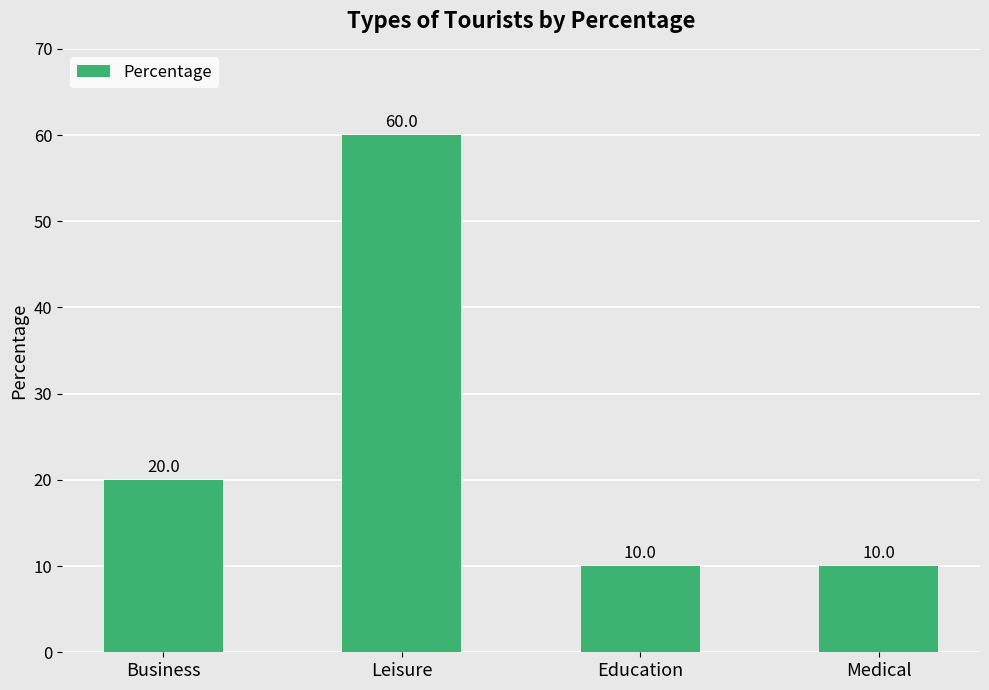

How many values are between 10 and 60?

4